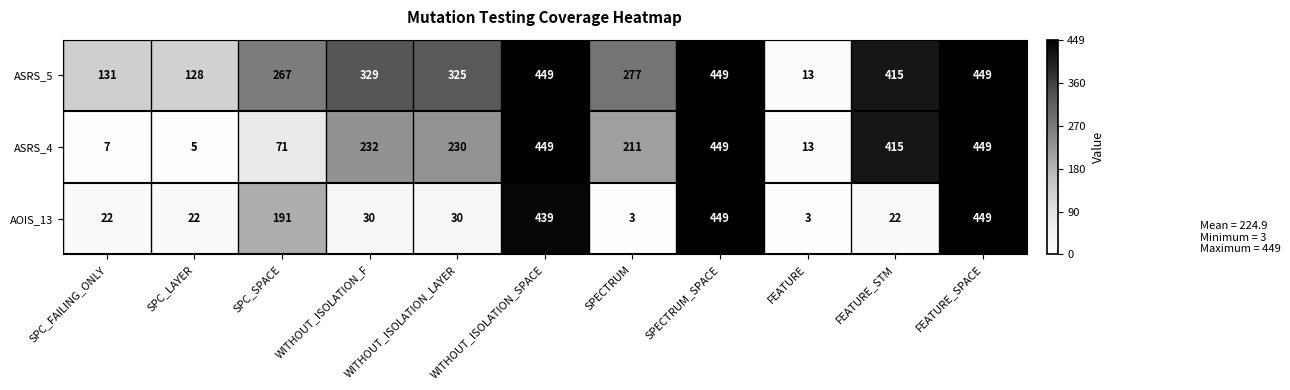

Where does the ASRS_5 series first go above 325?

WITHOUT_ISOLATION_F